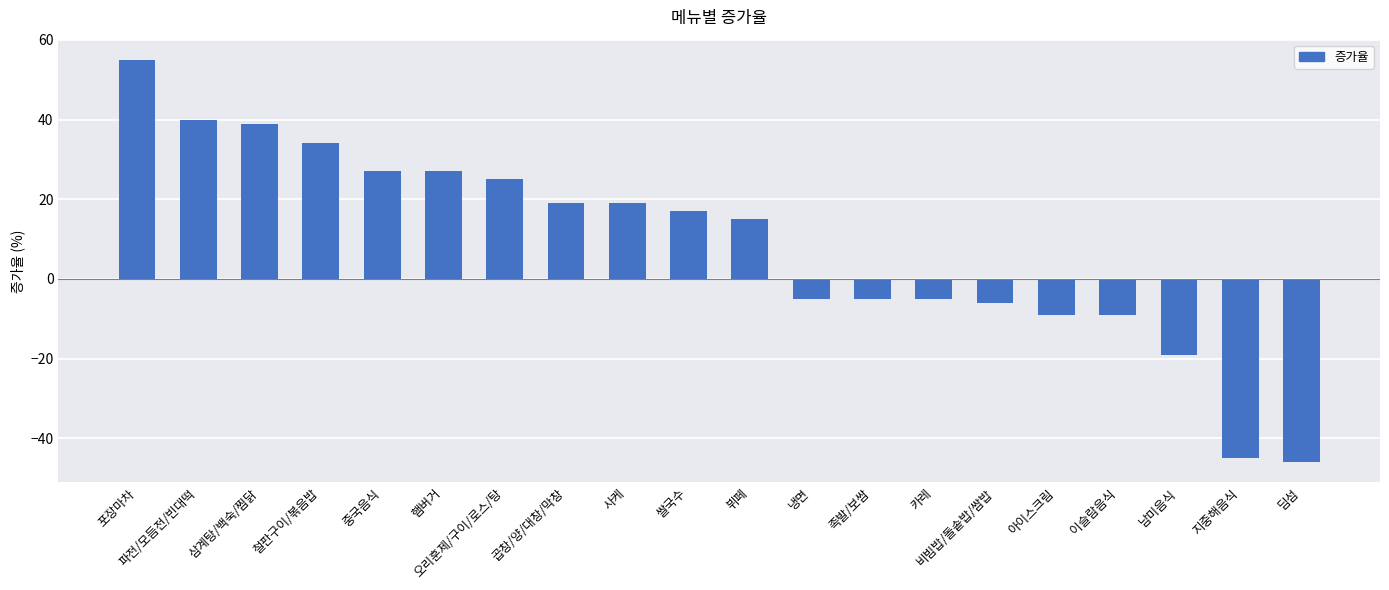

How many bars are there in total?

20